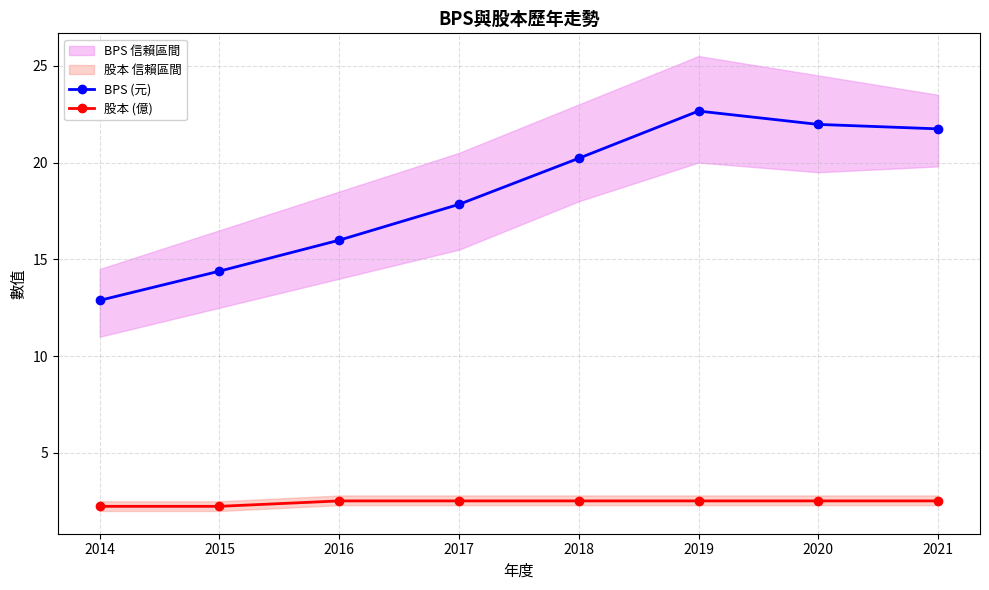

Rank the series at 2017 from lowest to highest value.

股本 (億), BPS (元)